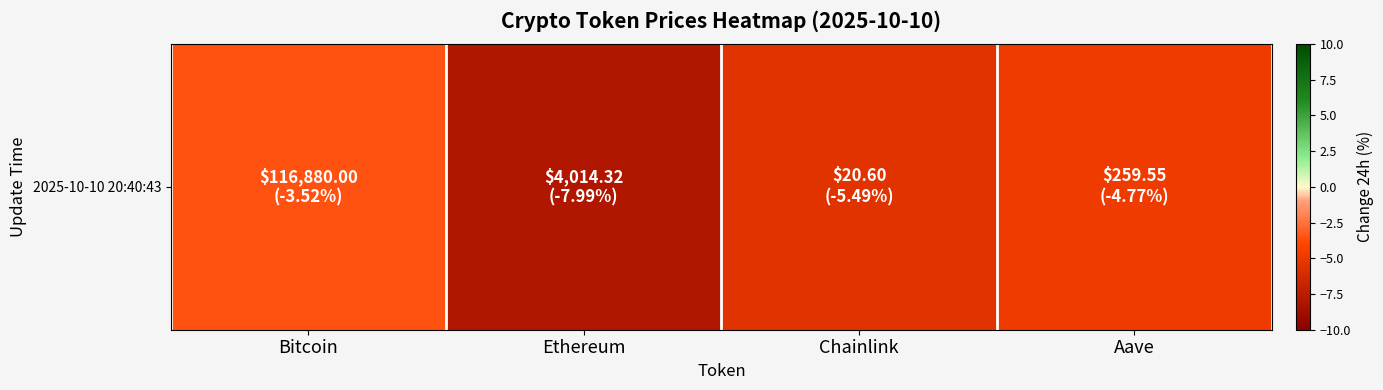

How many distinct data groups are displayed?

1